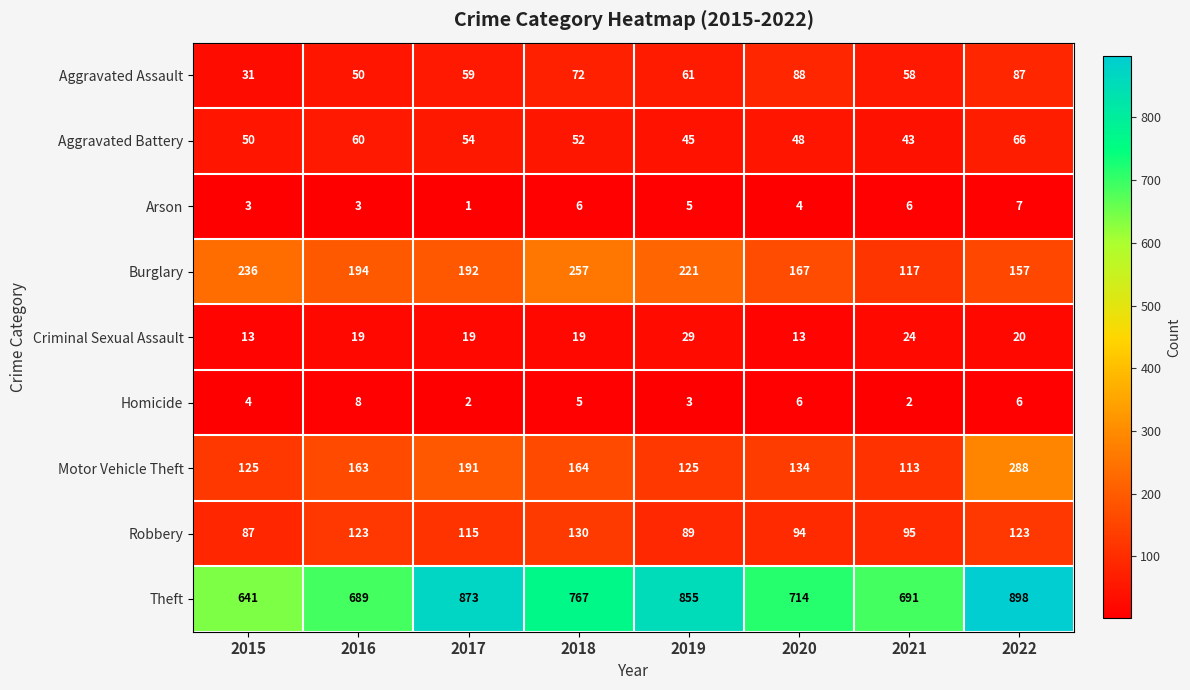

At how many categories does at least one series exceed 669?

7